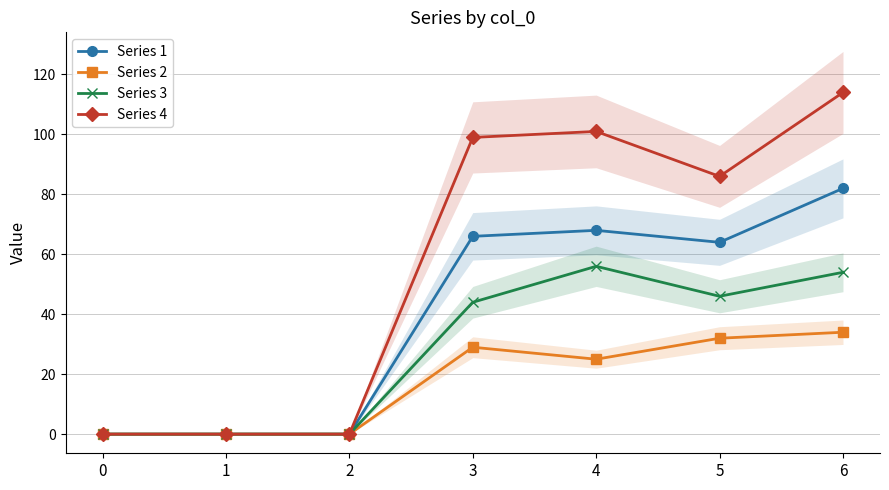

What is the approximate value of Series 3 at 4, to the nearest 5?

55